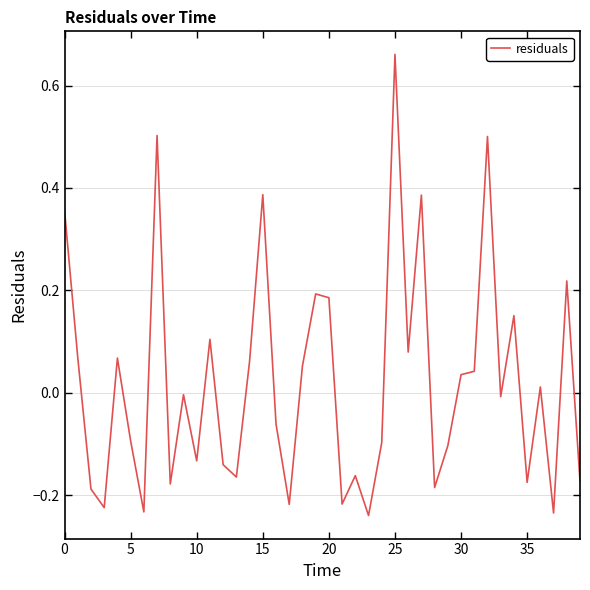

What is the difference between the maximum and minimum values?

0.9